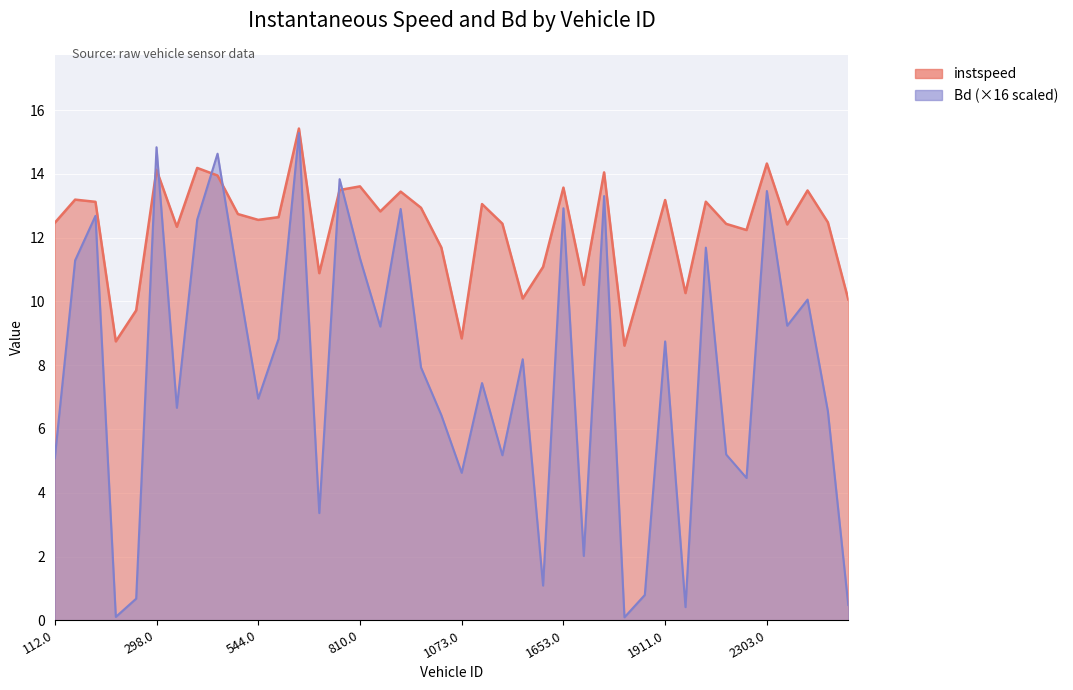

What is the difference between the highest and lowest values at 278.0?

0.4